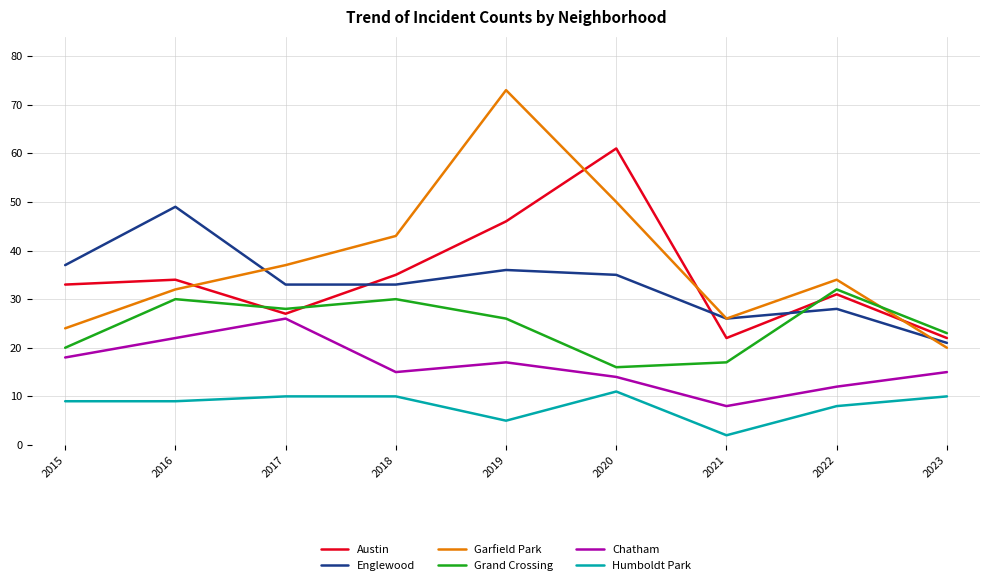

What is the sum of the Grand Crossing values at 2023 and 2018?

53